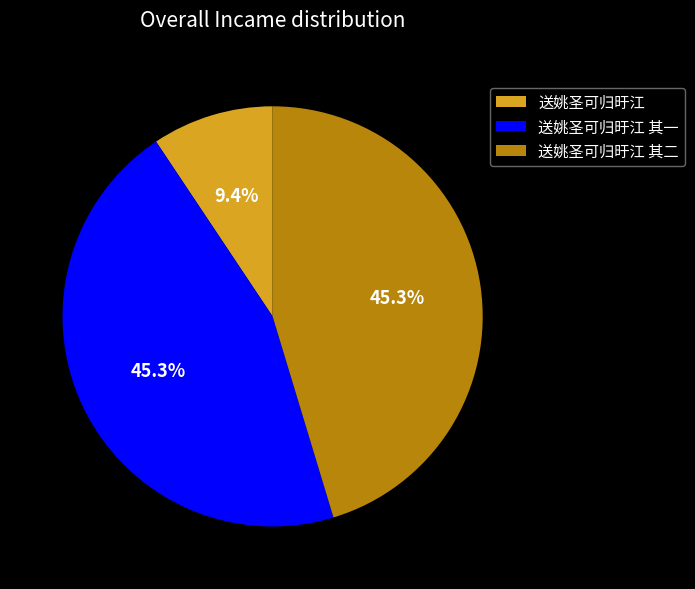

Approximately how many times larger is the value at 送姚圣可归旴江 其一 compared to 送姚圣可归旴江 其二?

1.0